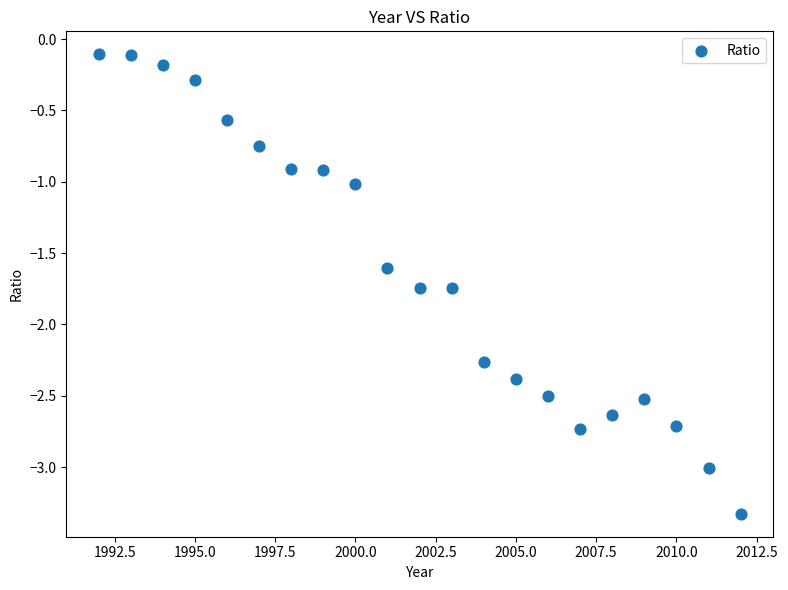

What is the range of X values (max minus min)?

20.0